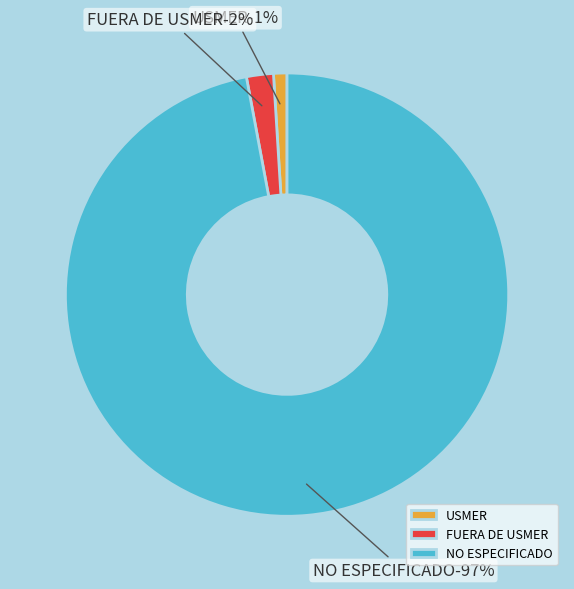

What is the largest slice in the pie chart?

NO ESPECIFICADO